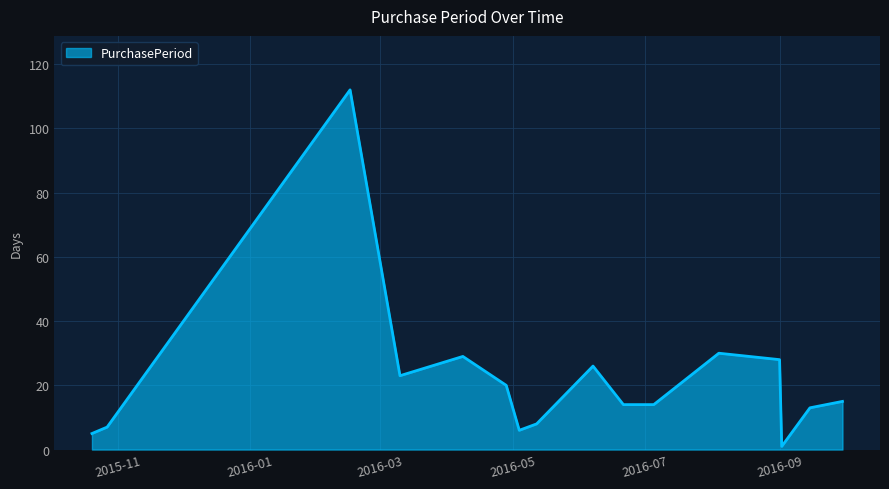

What is the sum of all values?

351